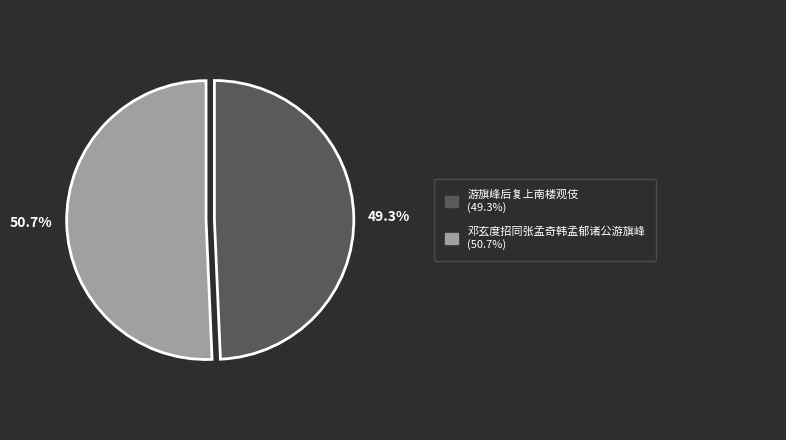

Does any single category account for the majority?

Yes